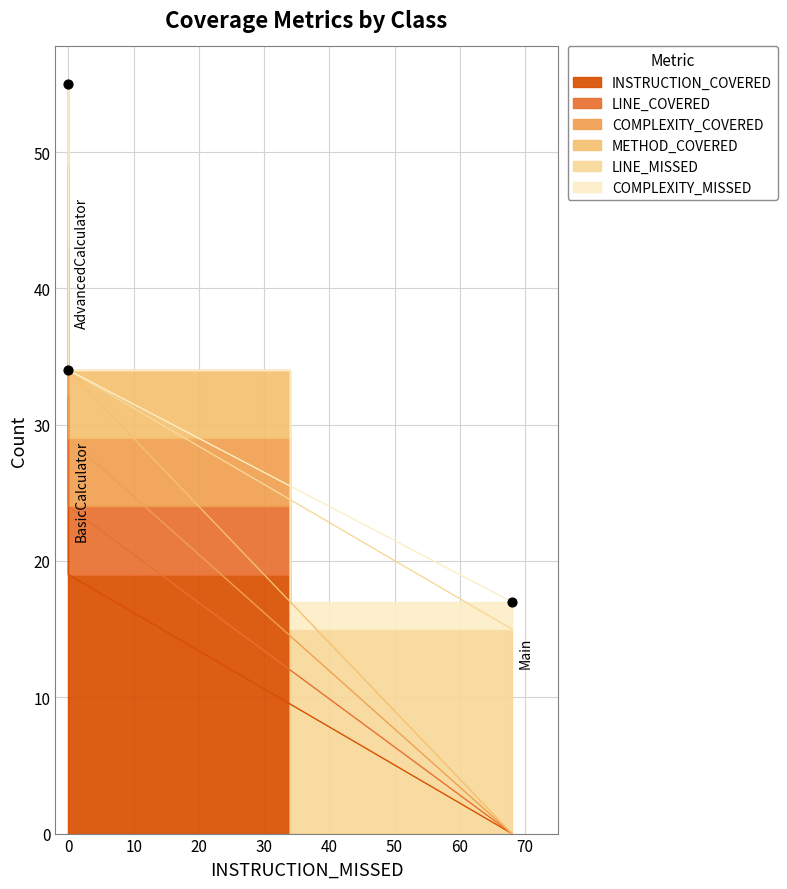

Which series has the widest spread of Y values?

INSTRUCTION_COVERED